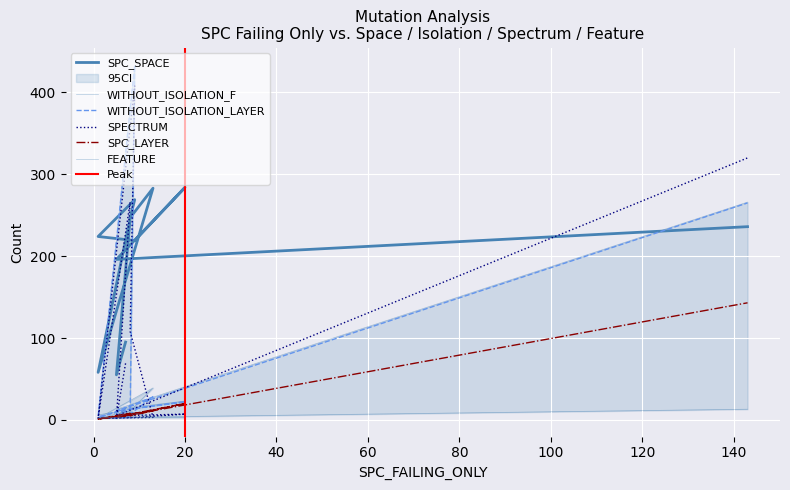

What is the difference between the maximum and second lowest values in the SPC_LAYER series?

142